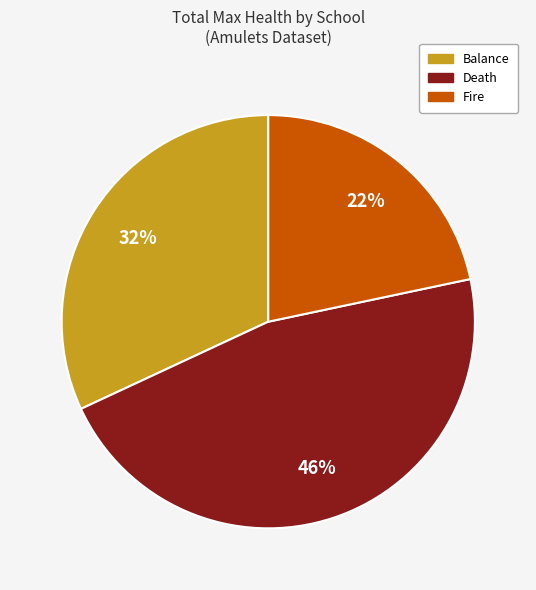

Which category has the smallest portion of the pie?

Fire